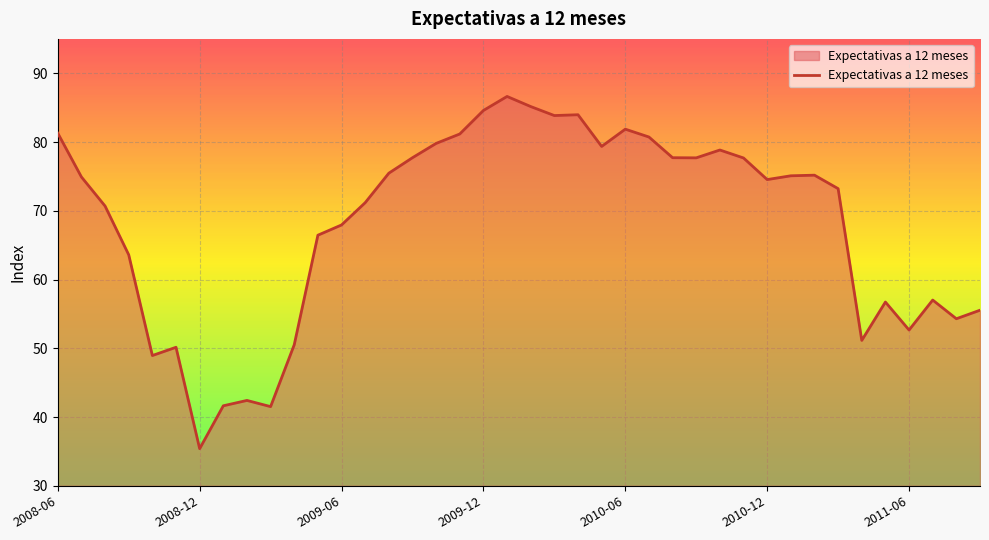

What is the smallest value displayed?

35.4